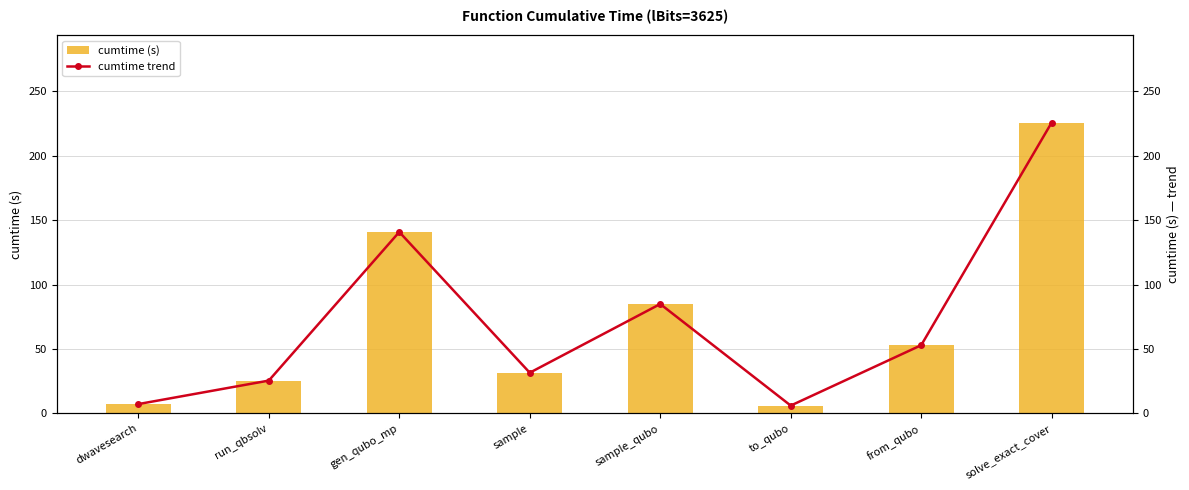

What is the minimum value for cumtime trend?

6.1